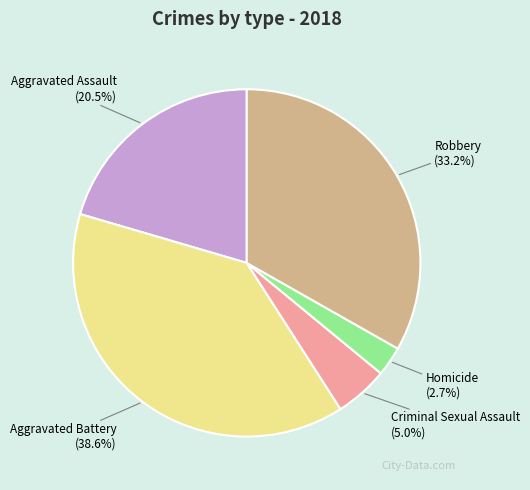

Does Robbery represent more than half of the total?

No